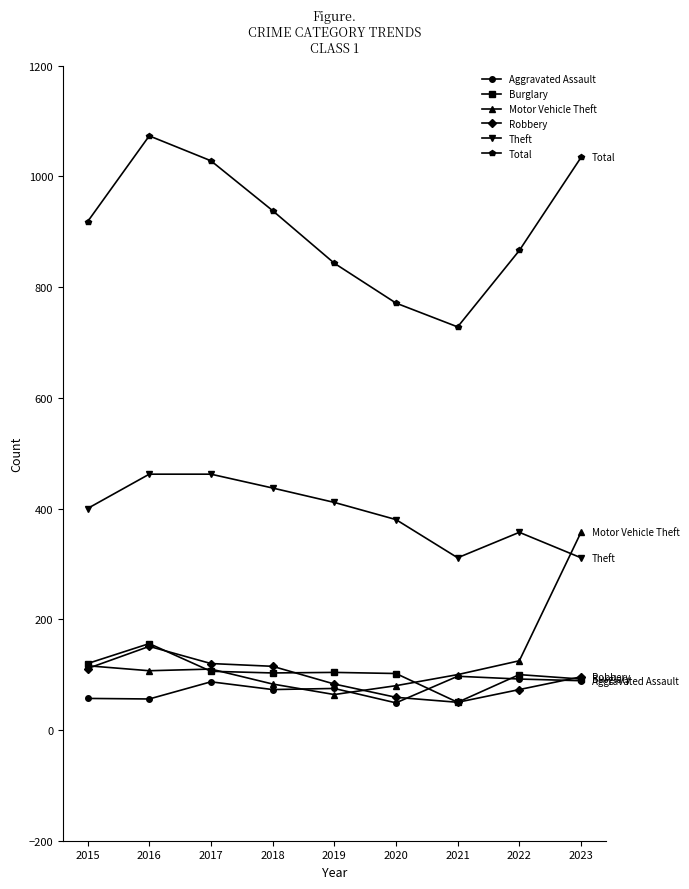

The Robbery series shows 24 at 2019. True or false?

False